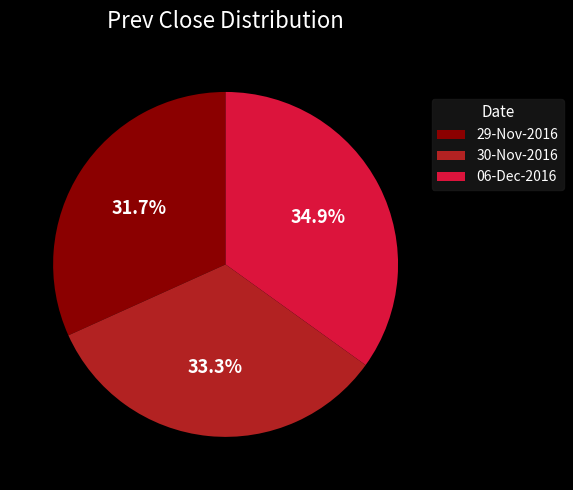

To the nearest percent, what is the combined percentage of 06-Dec-2016 and 29-Nov-2016?

67%